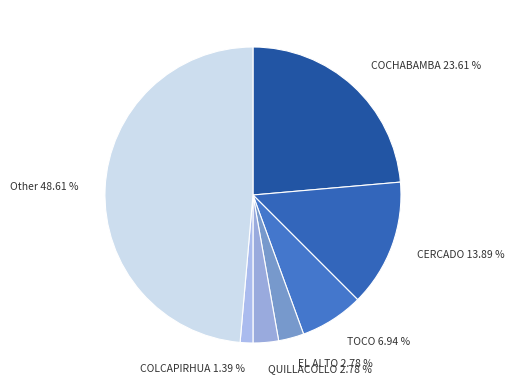

Which has a higher value, Other or COLCAPIRHUA?

Other